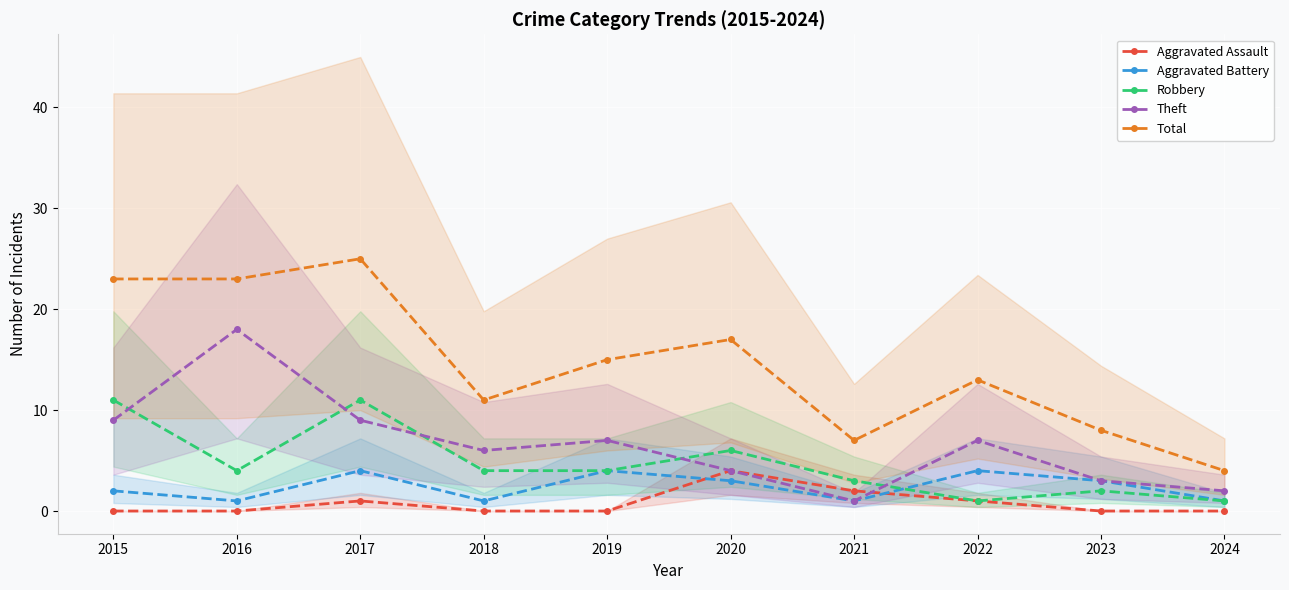

What is the difference between the maximum and minimum values in the Aggravated Assault series?

4